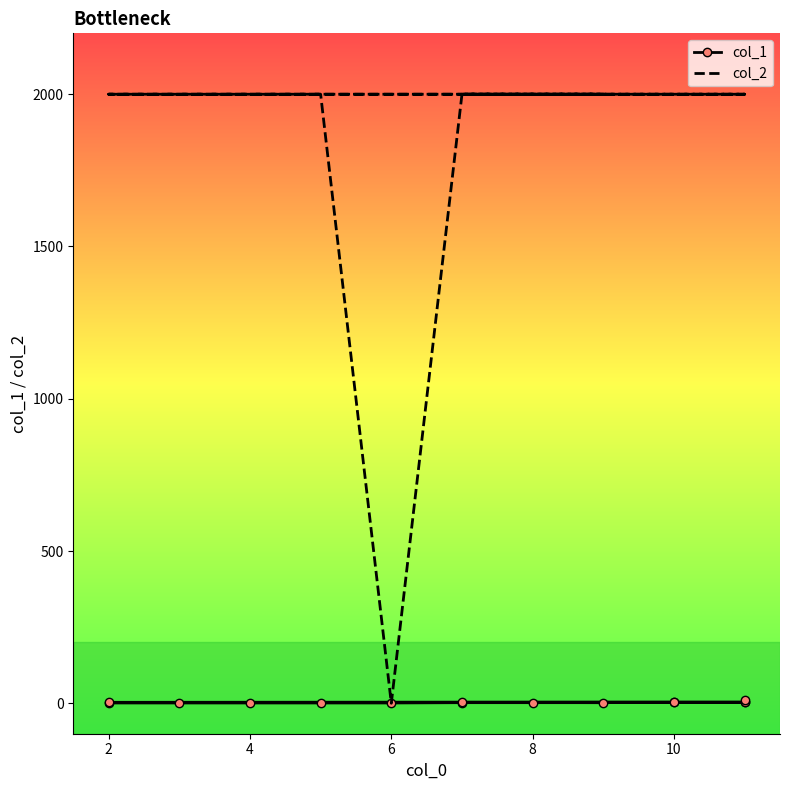

What is the average value of the col_2 series?

1867